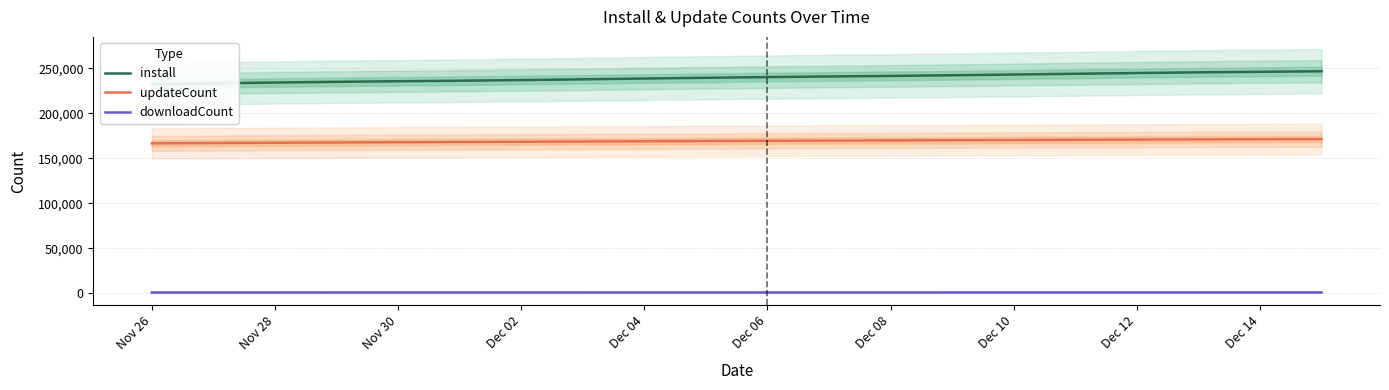

Reading left to right, transcribe all the data shown in this chart.

install: 232391	233248	234136	234916	235575	236146	236874	237686	238574	239400	240187	240871	241477	242207	243035	243871	244702	245460	246067	246659
updateCount: 166529	166866	167190	167527	167782	168013	168296	168561	168842	169105	169389	169603	169787	170001	170242	170493	170711	170906	171091	171255
downloadCount: 780	783	790	794	800	801	801	804	808	810	811	813	814	816	822	825	828	830	836	838